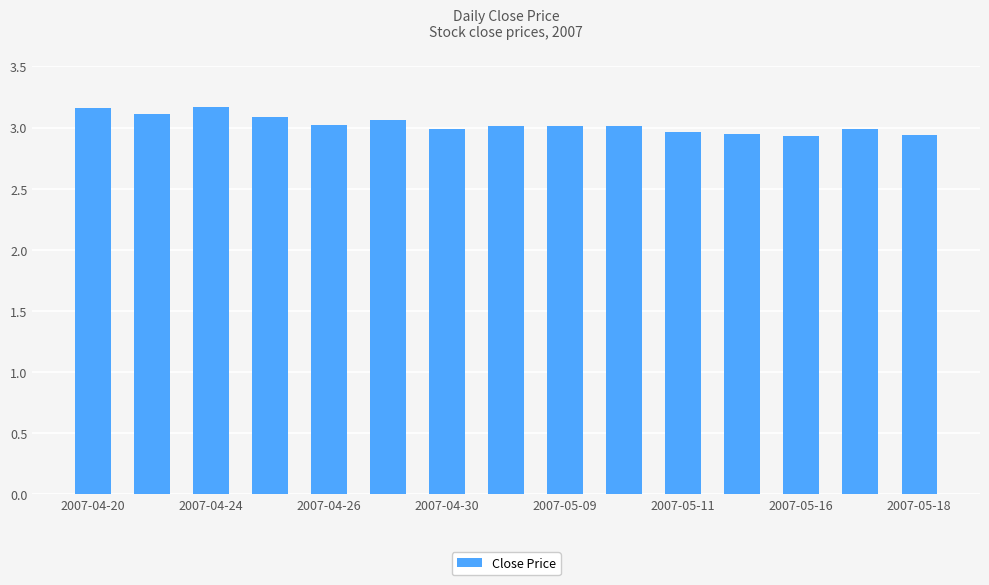

What is the sum of all values?

45.4